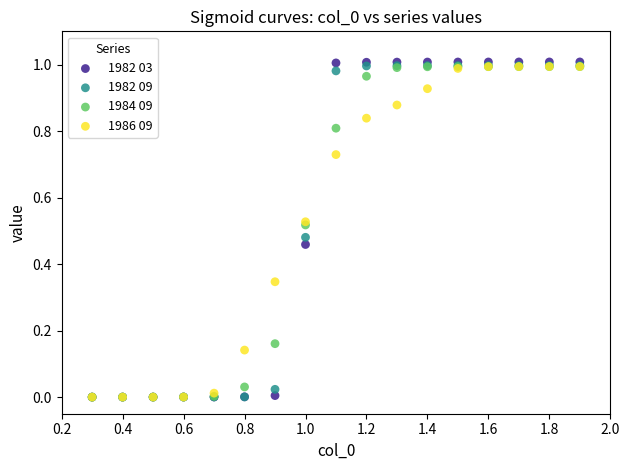

Which series has the largest Y range (max minus min)?

1982 03